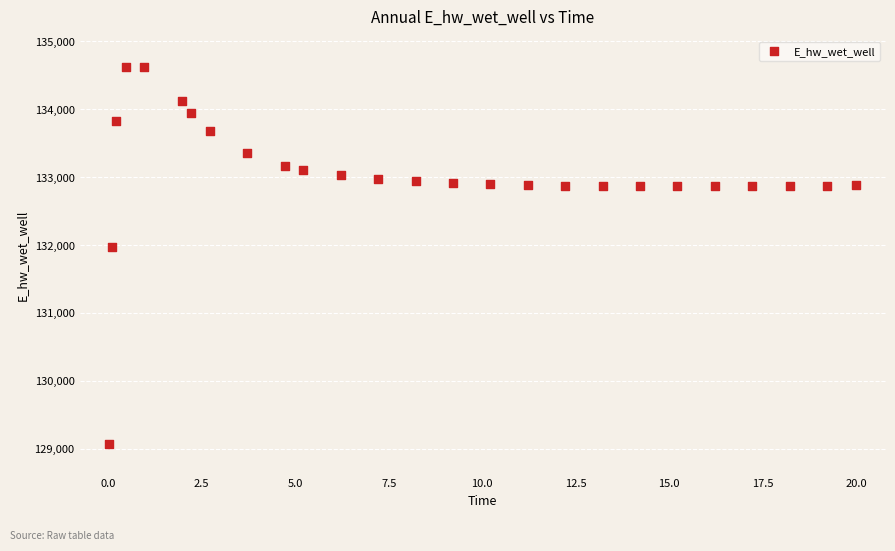

What Y value in the scatter plot is closest to 131849?

131970.4